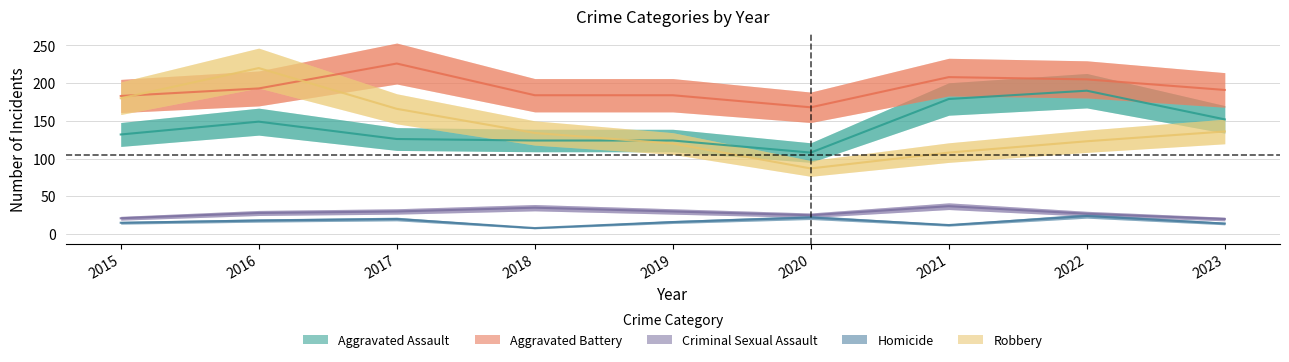

Where is the first local minimum for Aggravated Battery?

2020